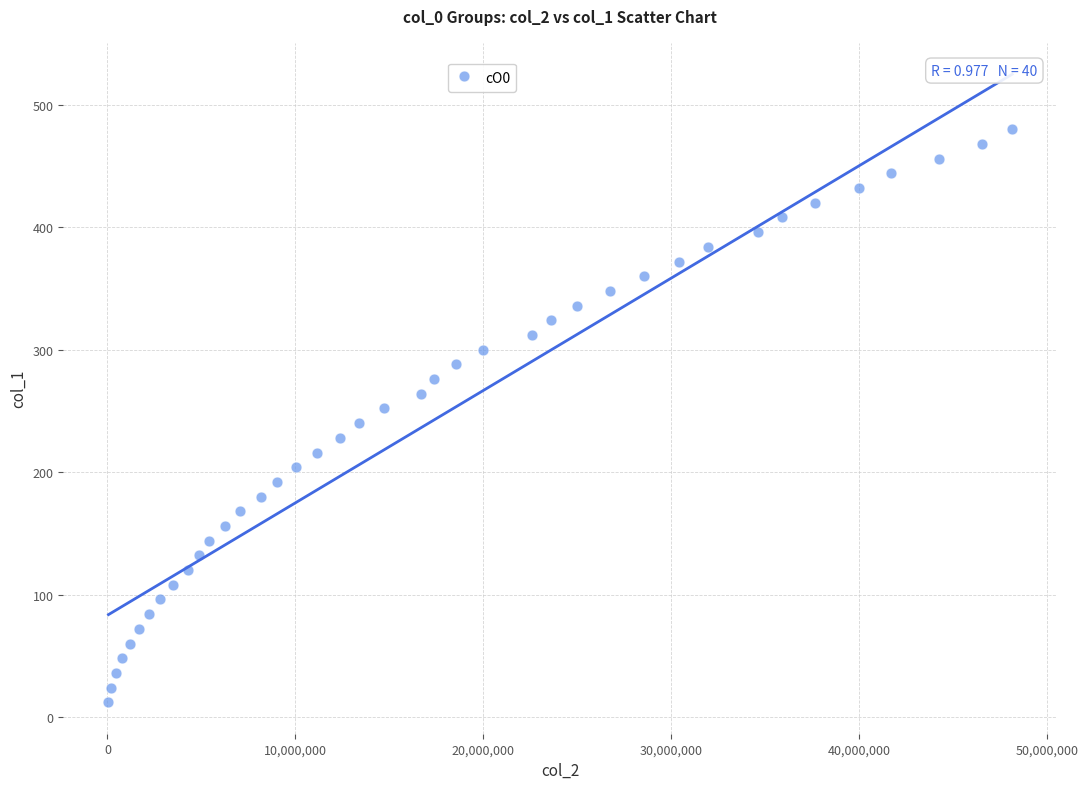

What is the range of X values (max minus min)?

48091266